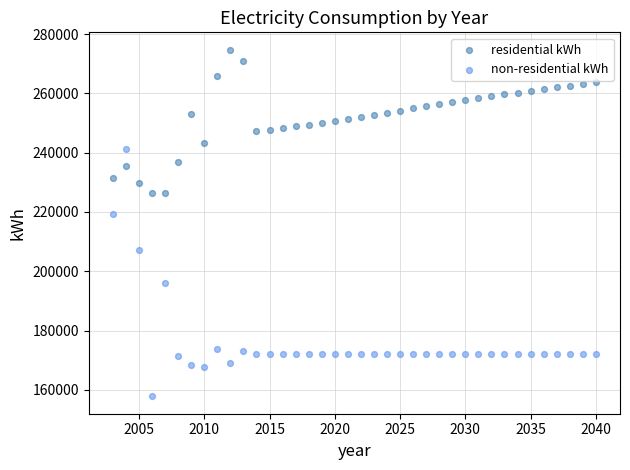

Which series has the largest Y range (max minus min)?

non-residential kWh